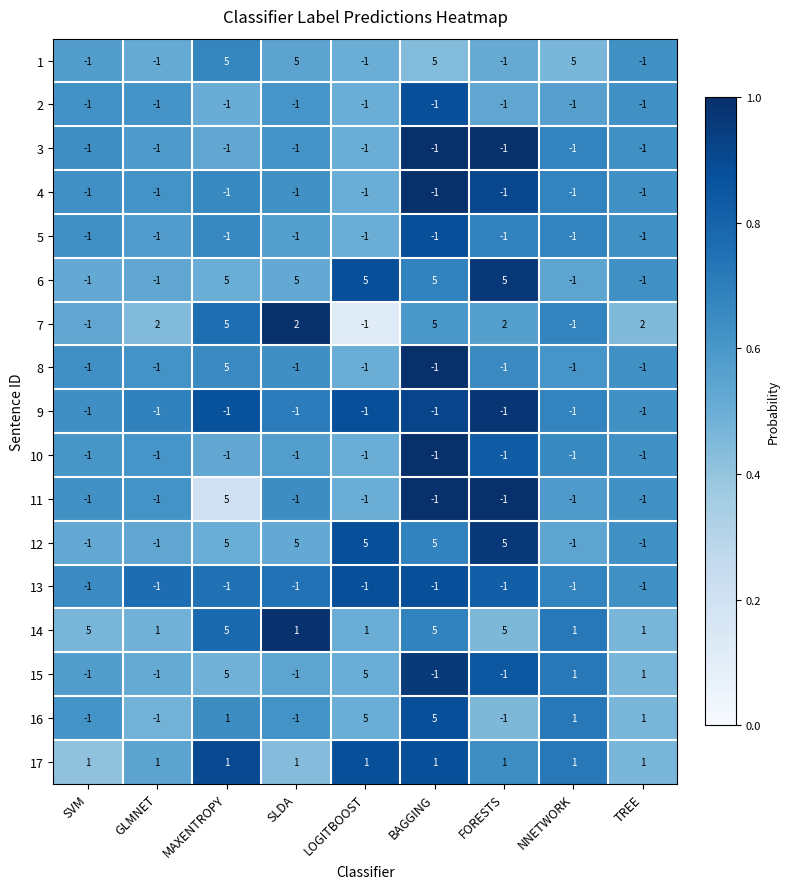

Is it true that 1 equals 5 at BAGGING?

True